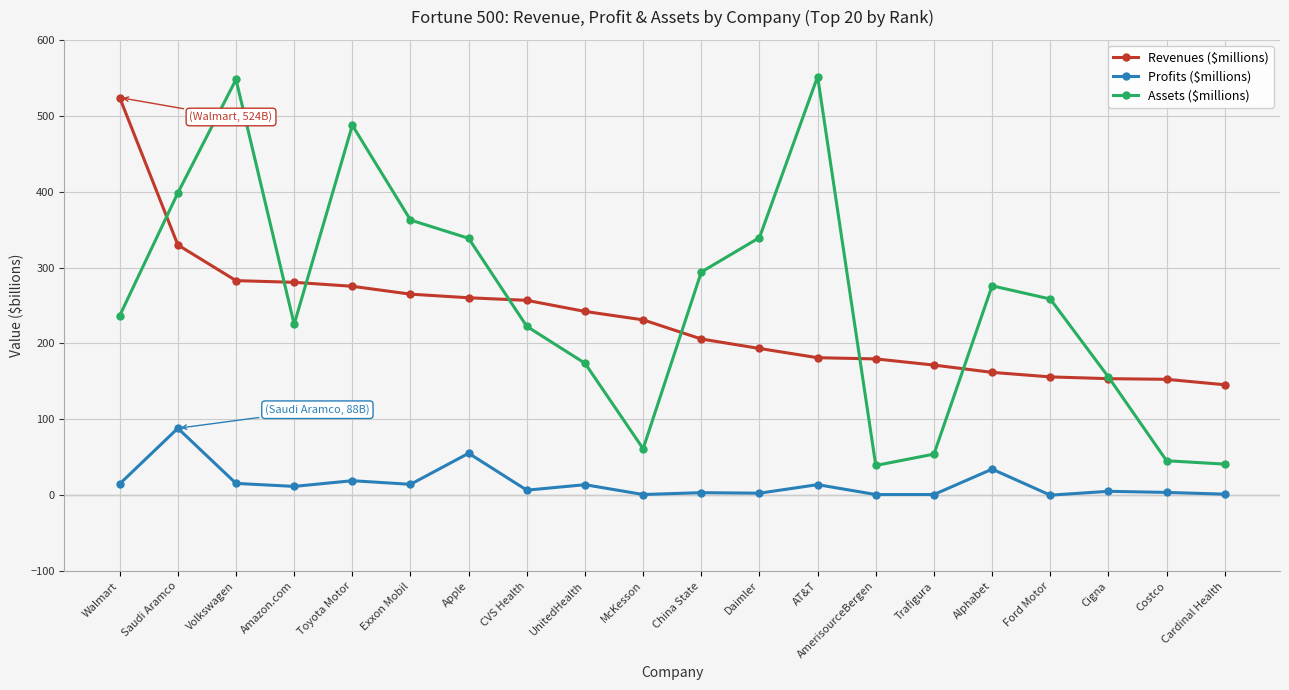

How many series are shown in this chart?

3